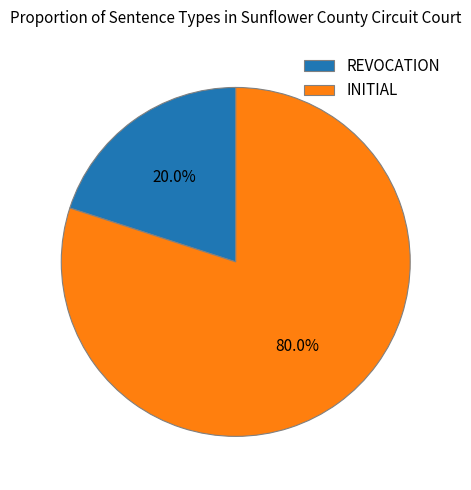

What is the ratio of the value at INITIAL to the value at REVOCATION?

4.0